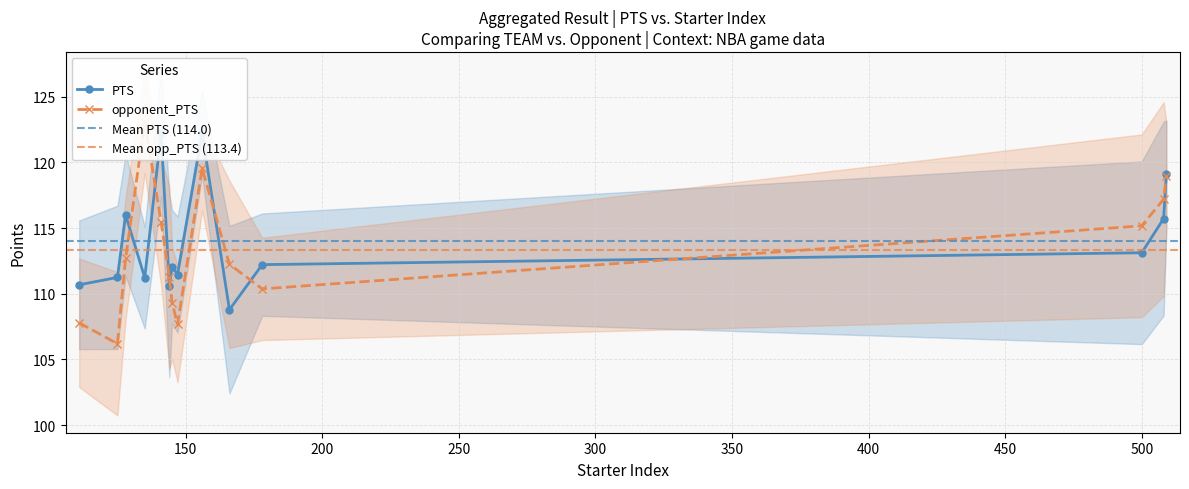

What is the sum of all opponent_PTS values?

1587.0